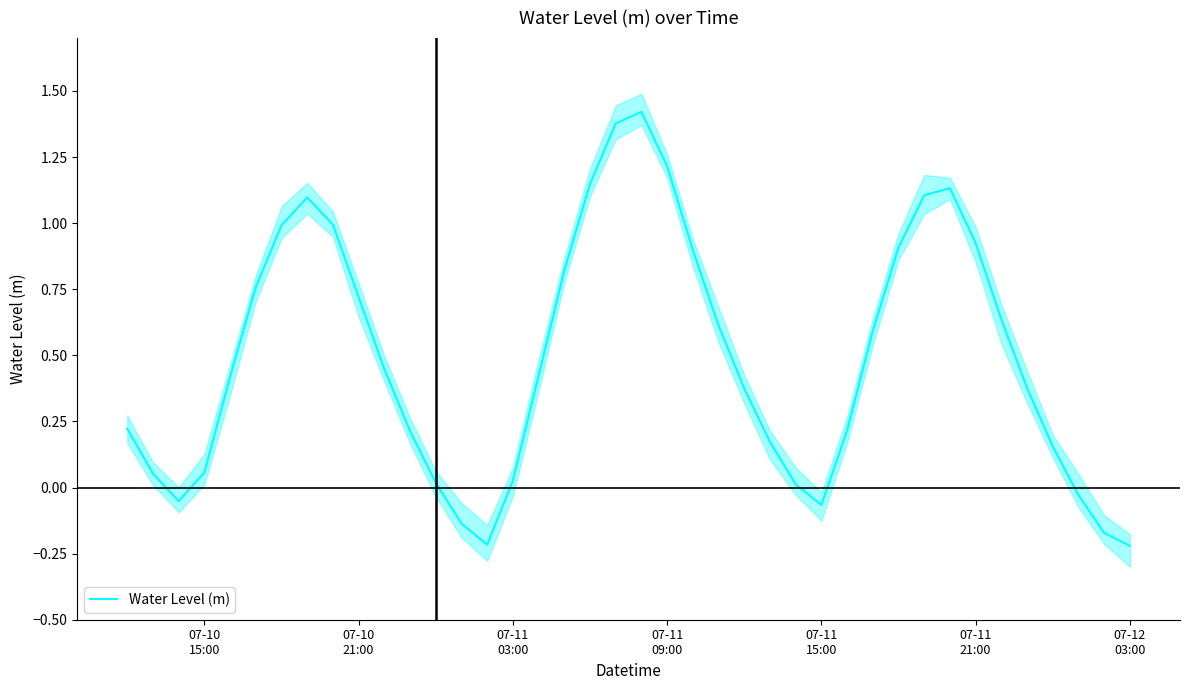

Reading left to right, extract all data points from this chart.

0.2	0.1	-0.1	0.1	0.4	0.8	1.0	1.1	1.0	0.7	0.4	0.2	0.0	-0.1	-0.2	0.0	0.4	0.8	1.1	1.4	1.4	1.2	0.9	0.6	0.4	0.2	0.0	-0.1	0.2	0.6	0.9	1.1	1.1	0.9	0.6	0.4	0.2	-0.0	-0.2	-0.2